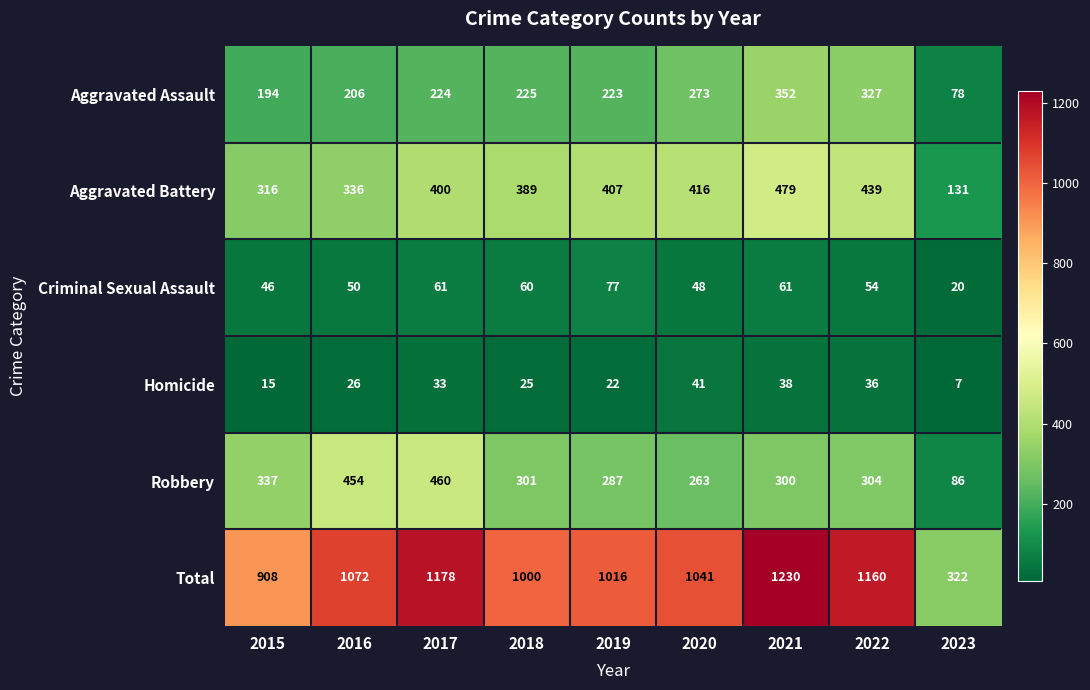

The Total series shows 258 at 2019. True or false?

False